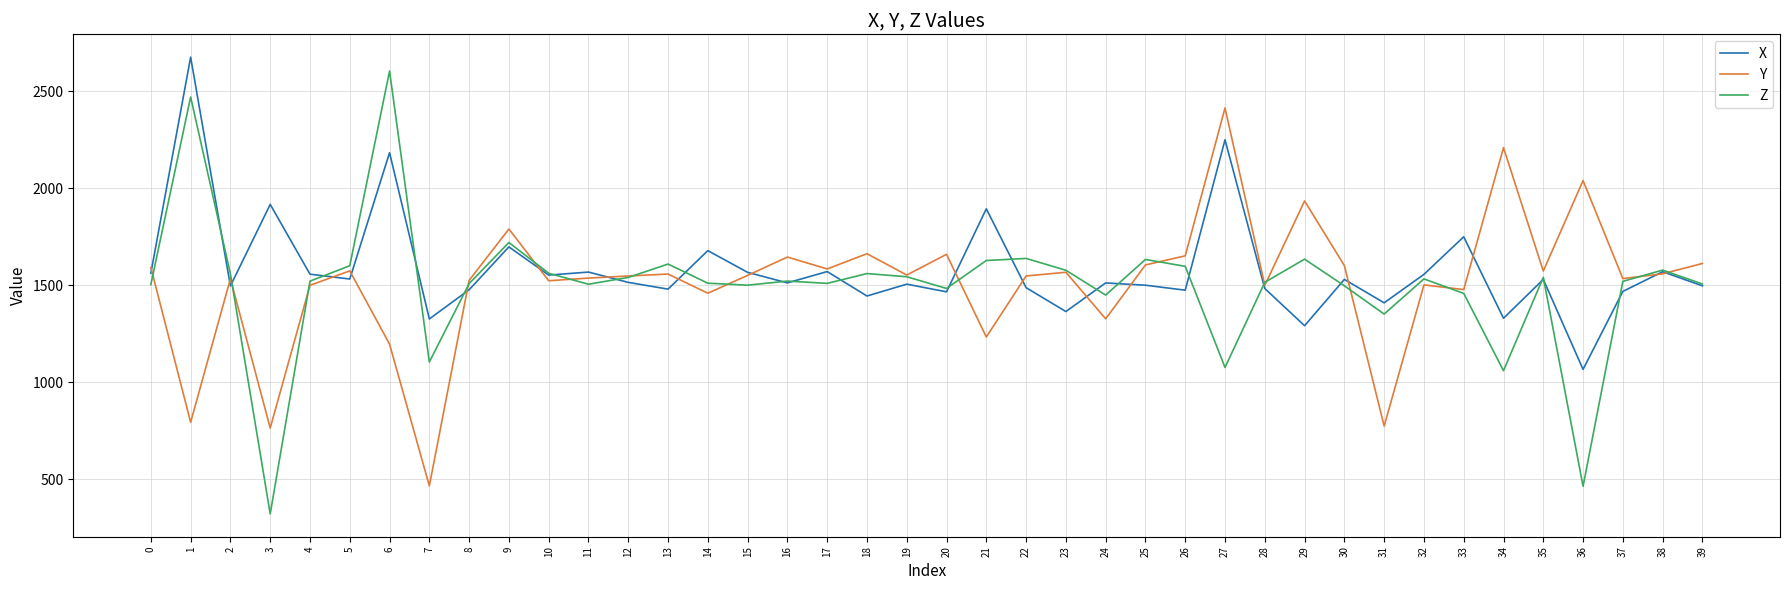

At which label does Y reach its peak?

27